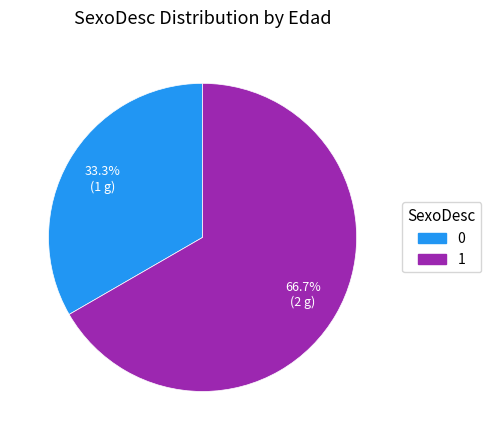

How many segments does this pie chart have?

2